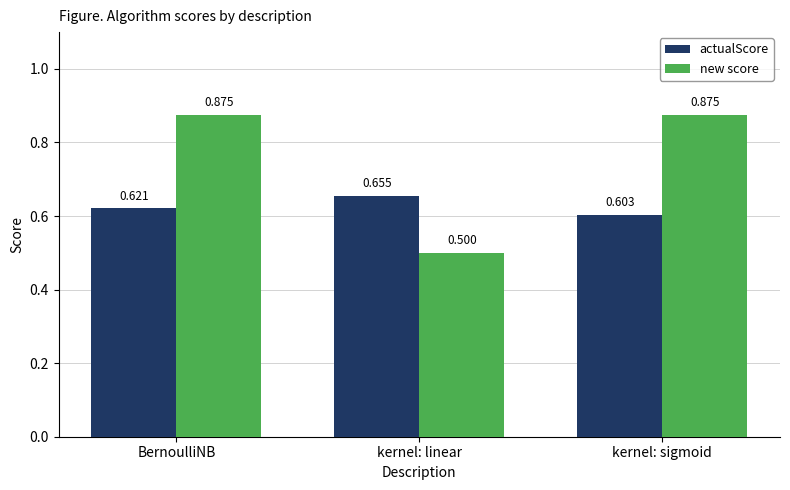

At which category is the sum across all series the highest?

BernoulliNB